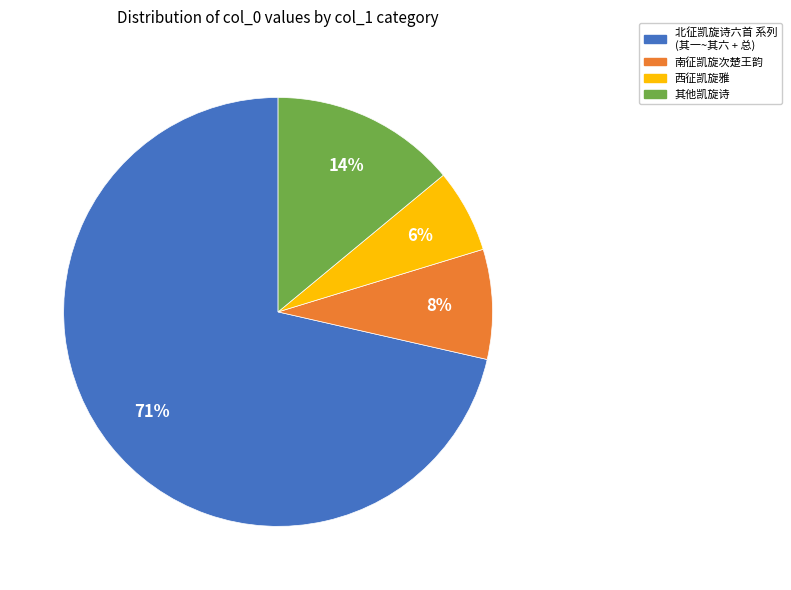

Does 南征凯旋次楚王韵 account for over 50% of the chart?

No